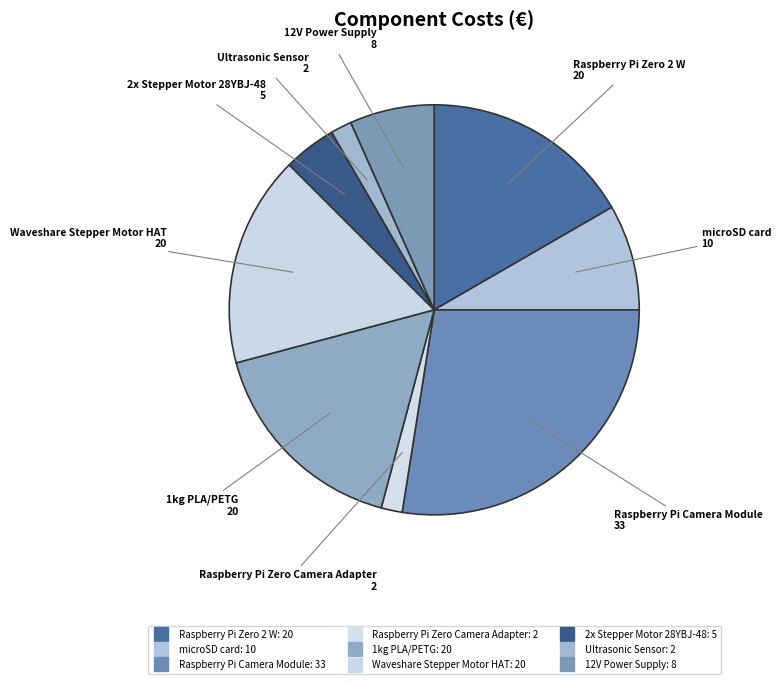

How many segments does this pie chart have?

9